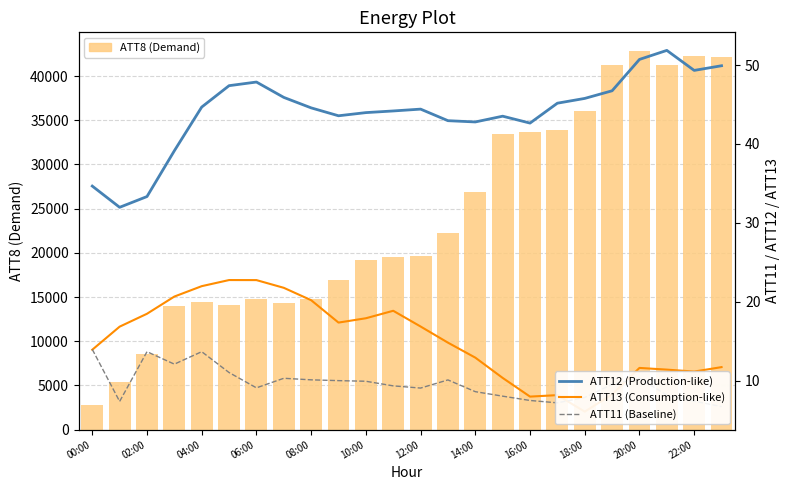

What is the minimum value shown in the chart?

6.1